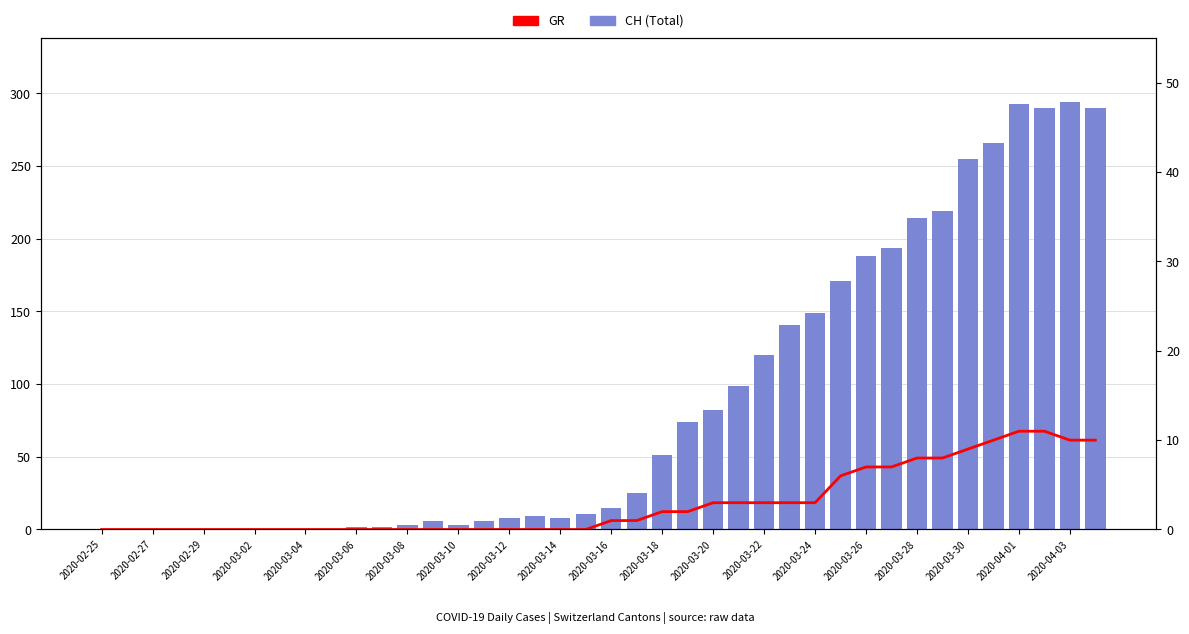

What position from the left is 2020-02-27?

3